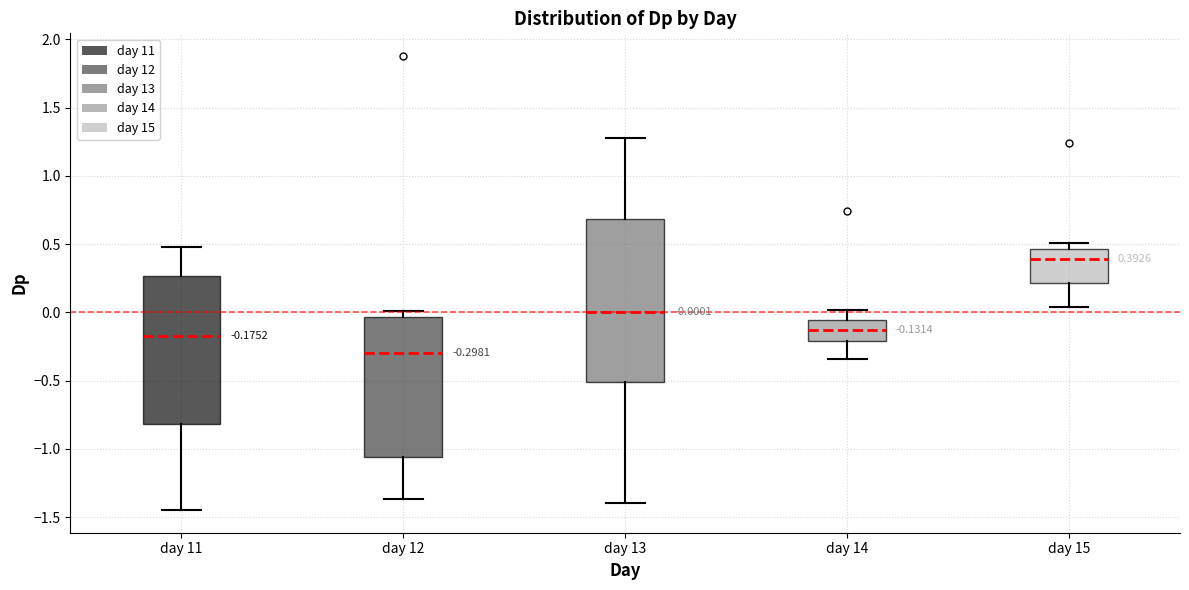

Which box is the tallest, from its lower edge to its upper edge?

day 13